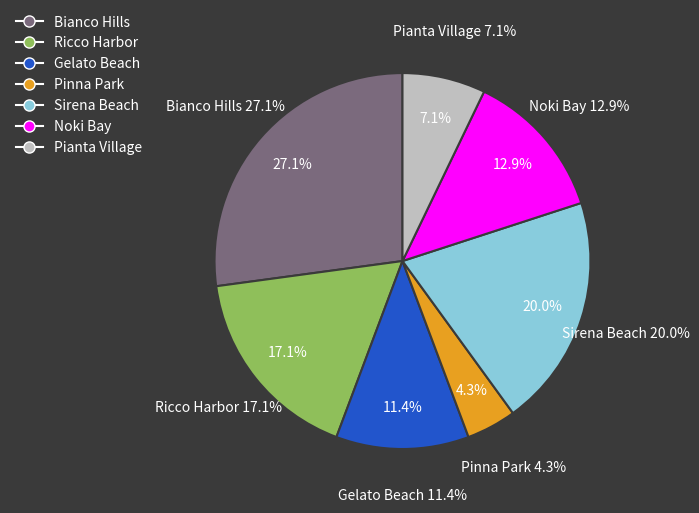

What is the largest slice in the pie chart?

Bianco Hills